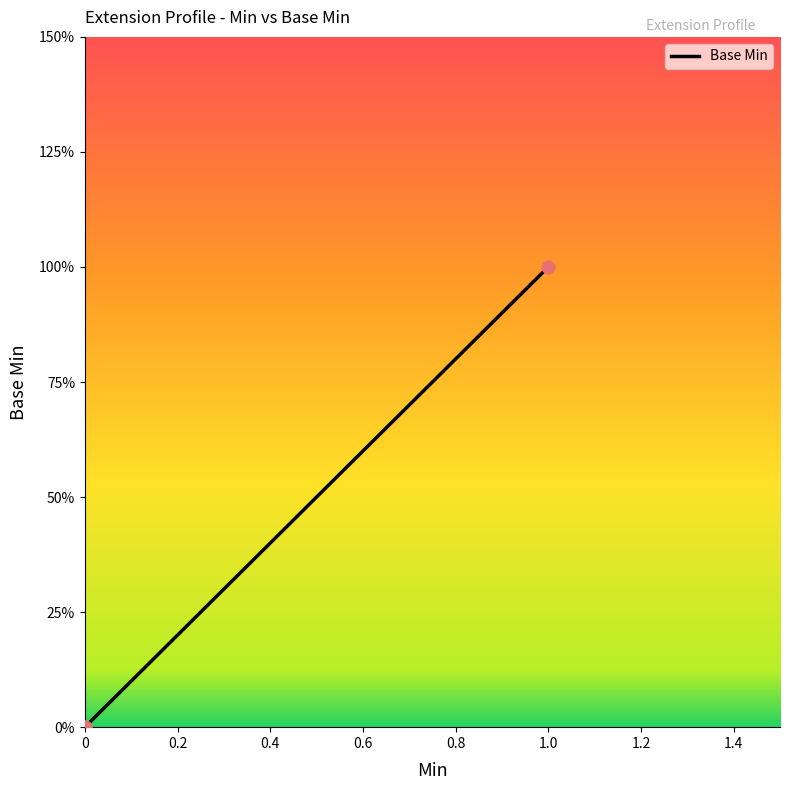

Which has a higher value, 0.4 or 0.2?

0.4